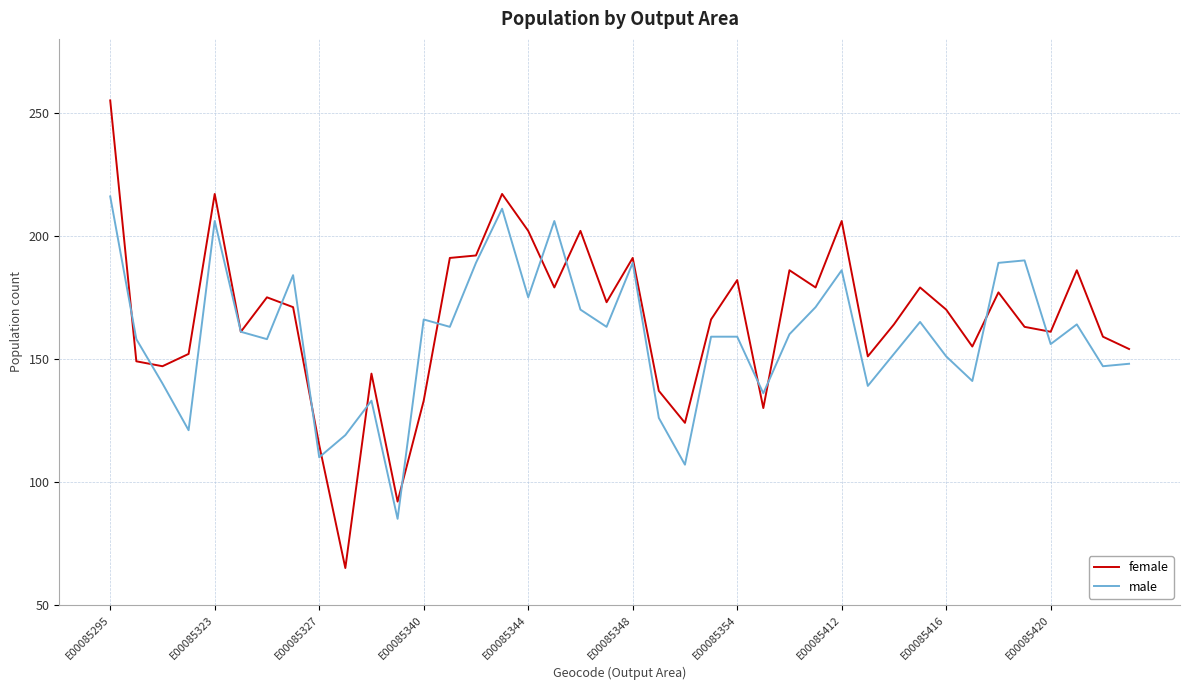

What is the lowest value of the female series?

65